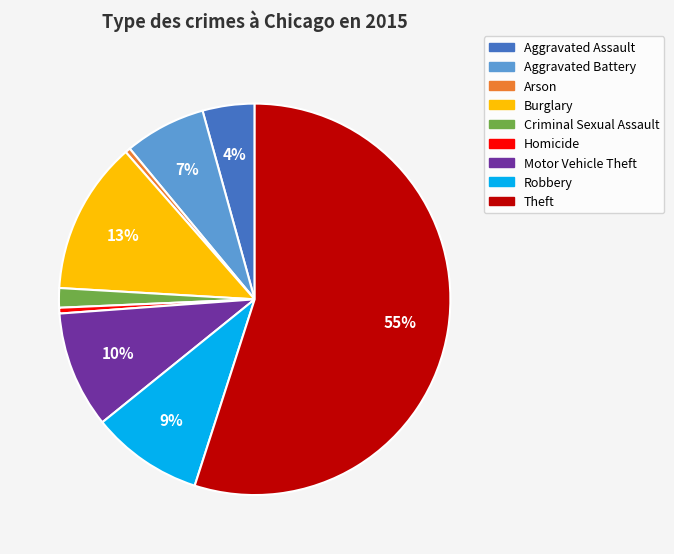

Count the number of slices in the pie.

9